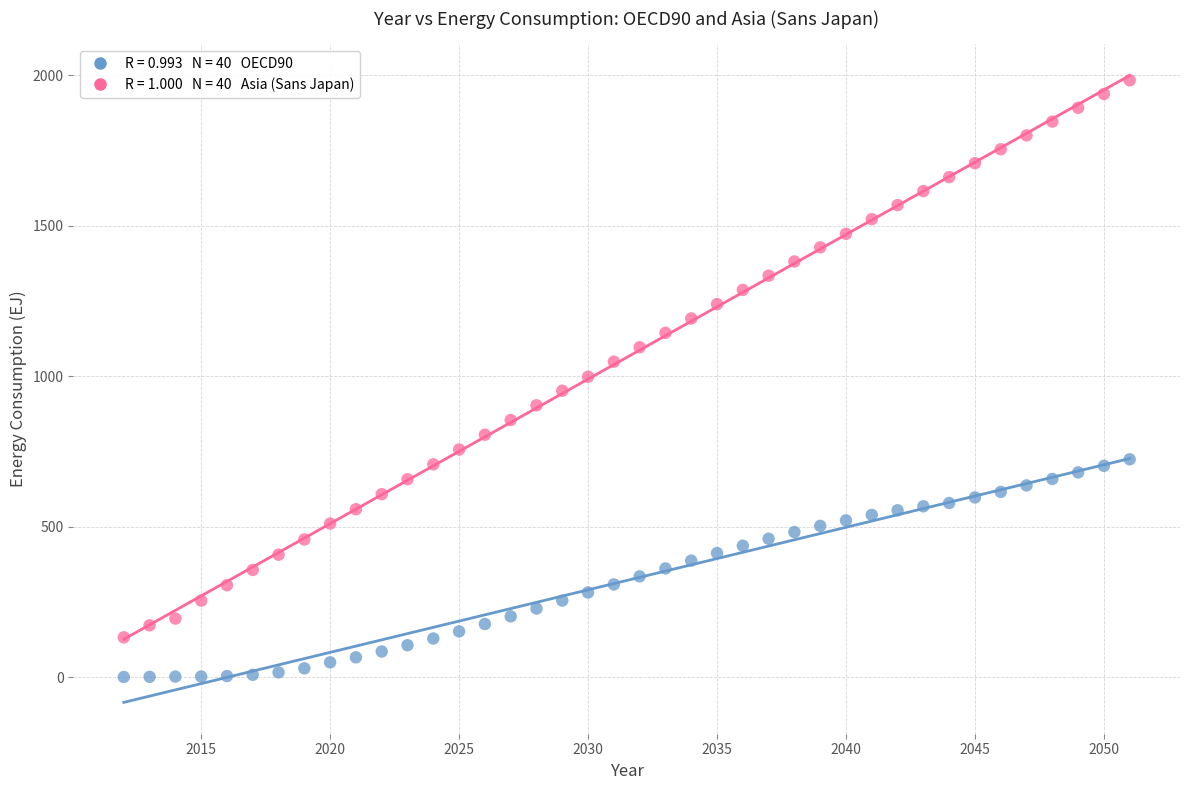

Across all data points, what is the range of X values (max minus min)?

39.0